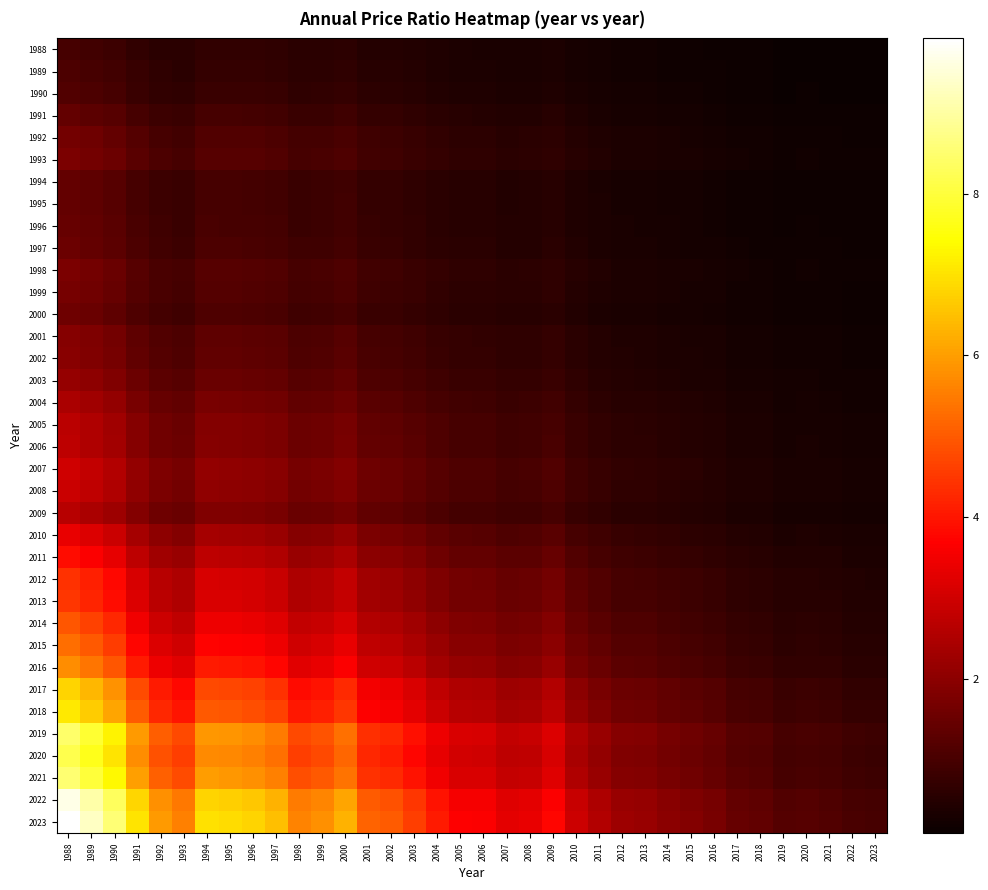

How many data points does each series have?

36